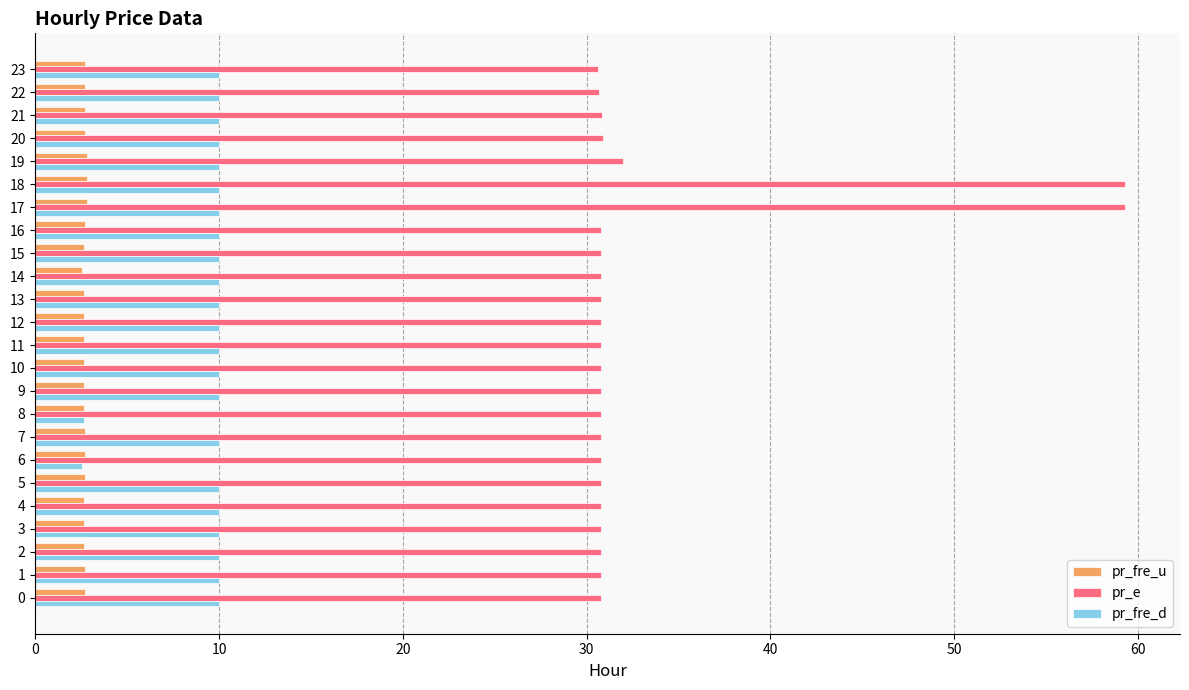

Between 2 and 6, which series saw the biggest shift?

pr_fre_d